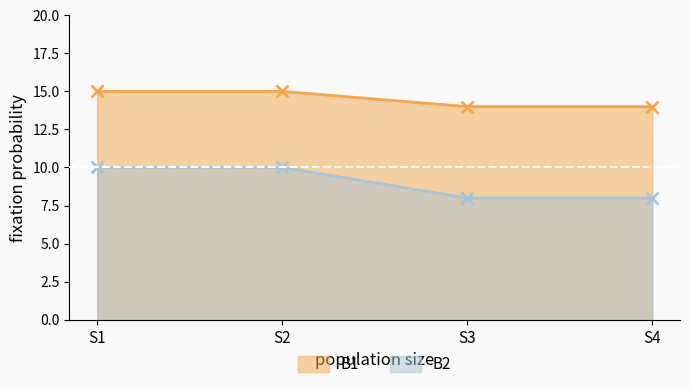

What is the highest value of the B2 series?

10